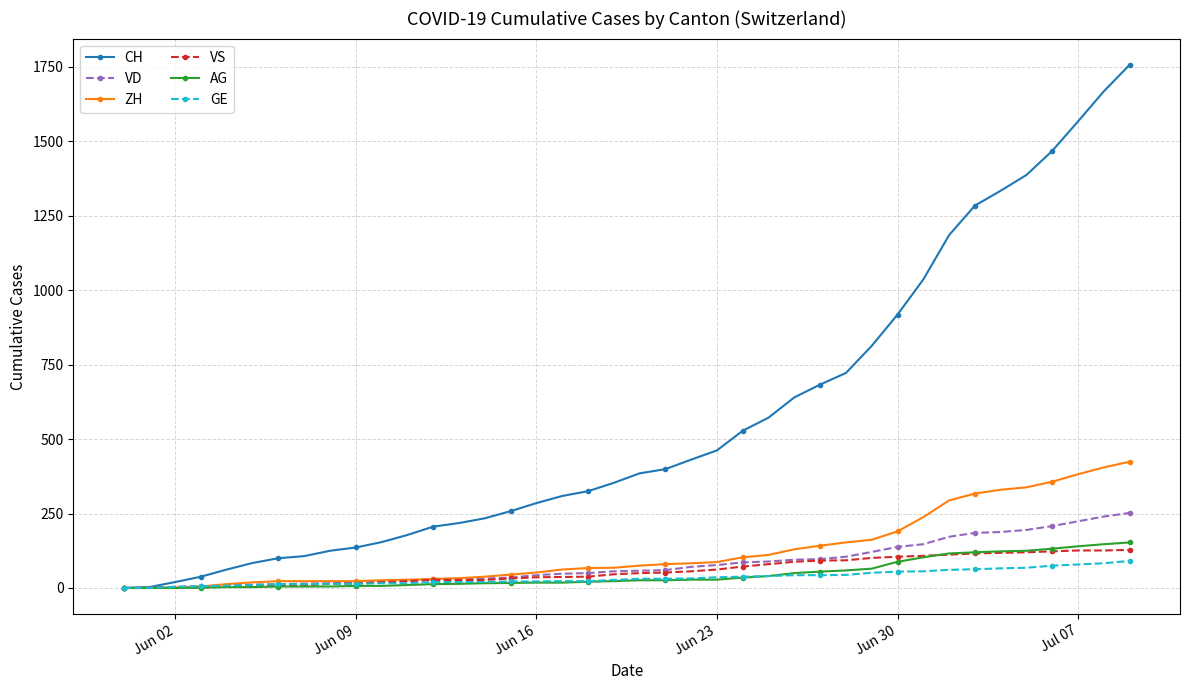

What is the difference between the maximum and minimum values in the GE series?

91